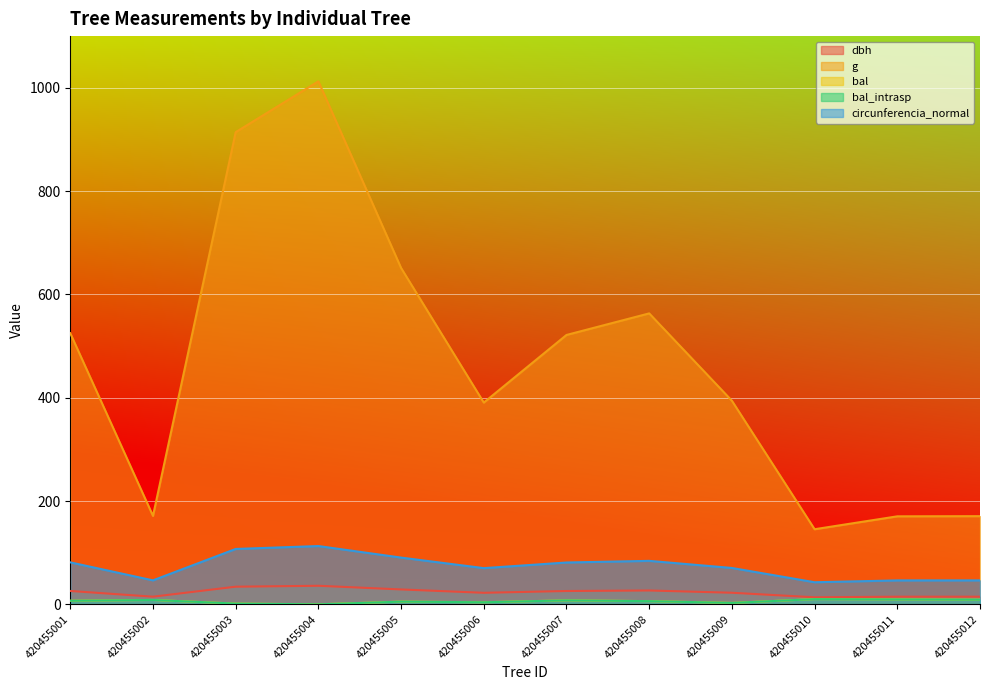

What is the highest value of the g series?

1012.5